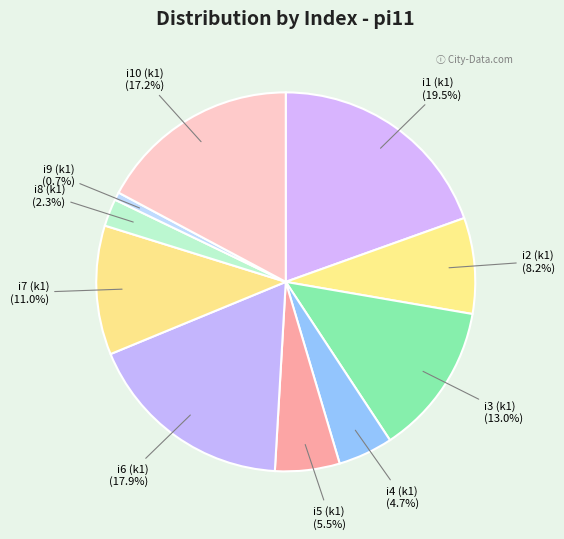

What is the smallest slice in the pie chart?

i9 (k1)